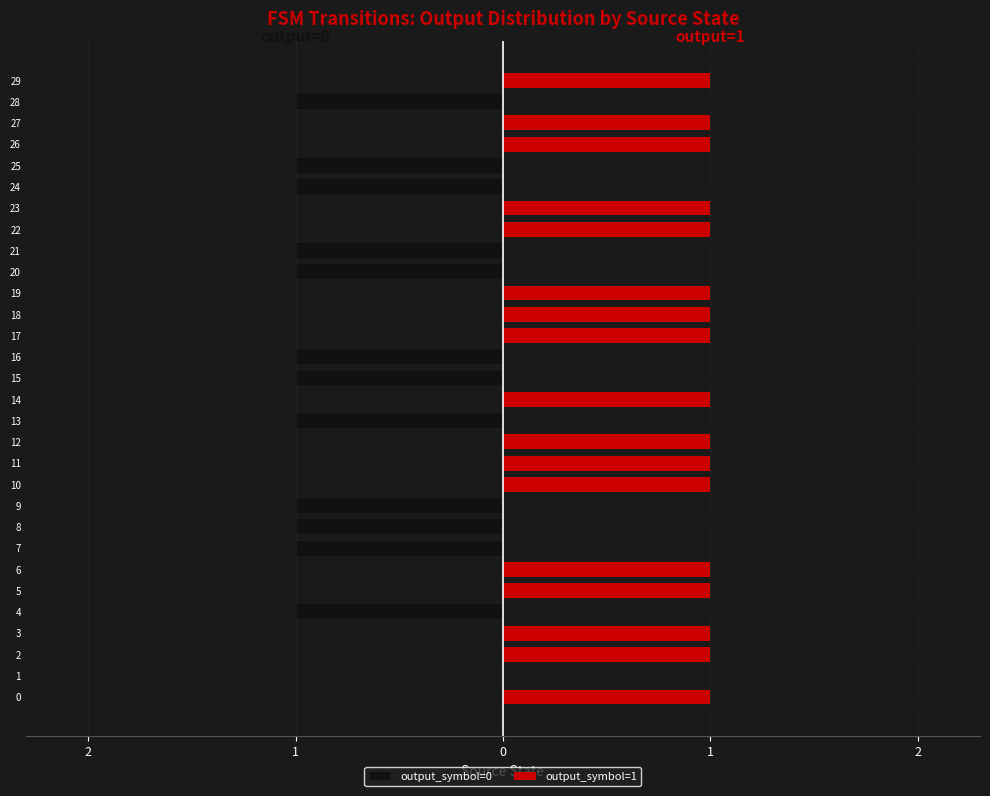

What are all the series names shown in the legend?

output_symbol=0, output_symbol=1